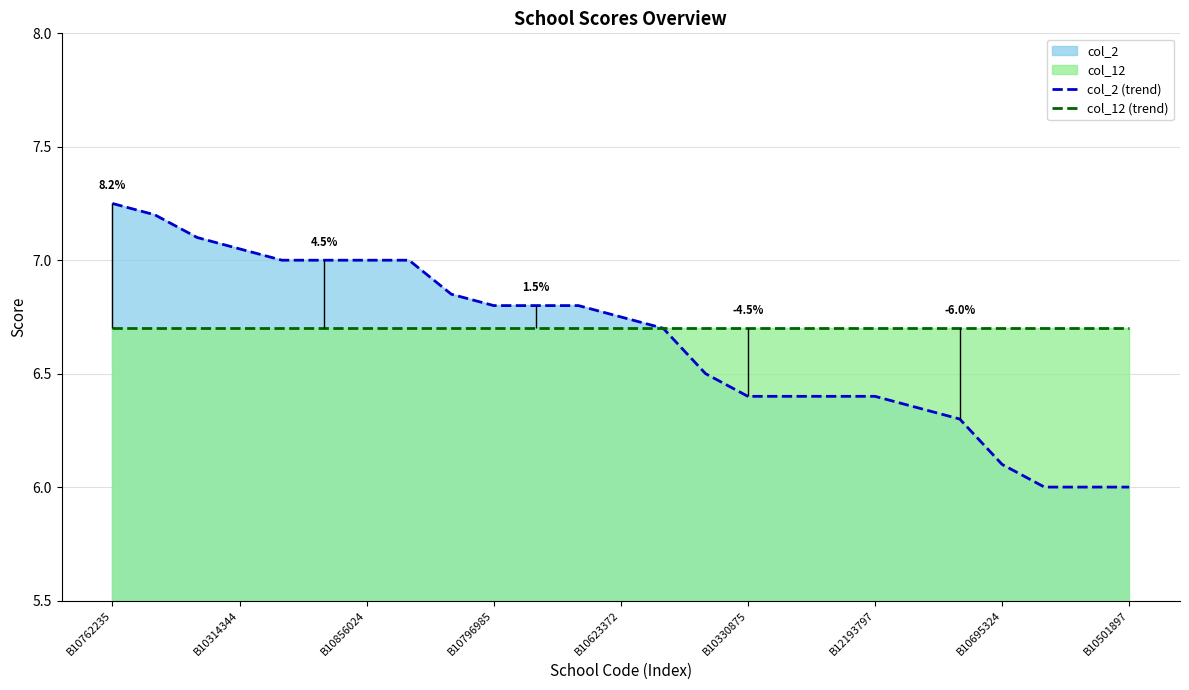

The col_12 (trend) series shows 9.2 at B10501897. True or false?

False